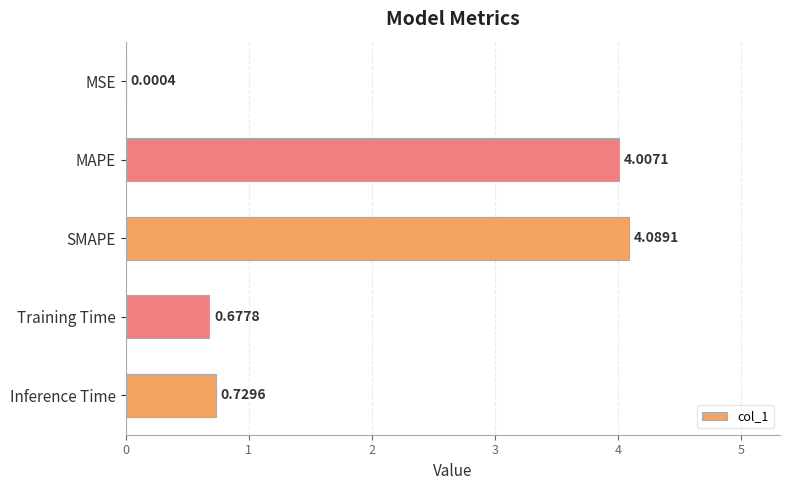

Which label corresponds to the largest value in the chart?

SMAPE